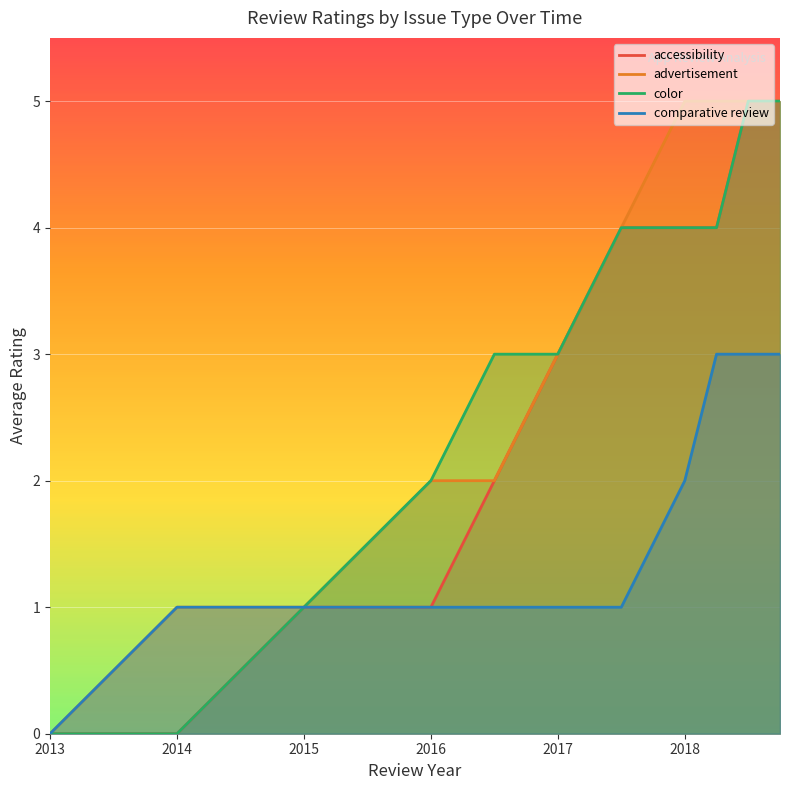

What is the value of the accessibility point at the 6th from the left?

3